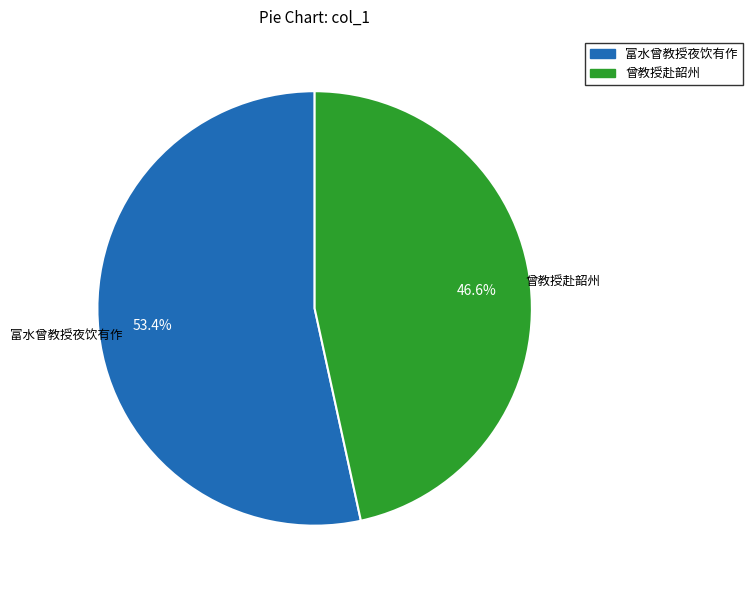

Does any single category account for the majority?

Yes